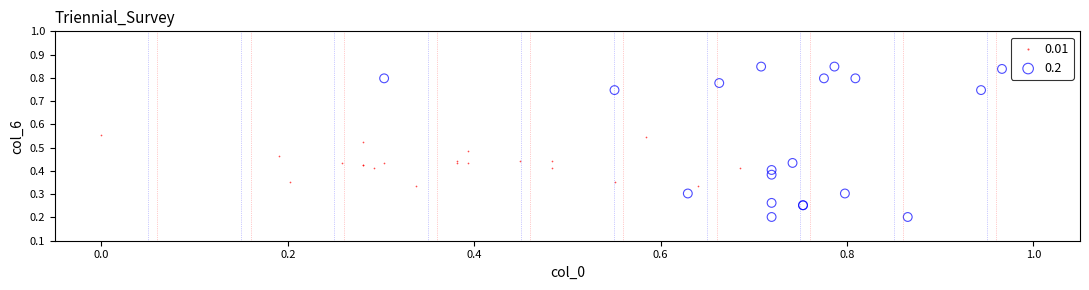

Which series has the widest spread of Y values?

0.2